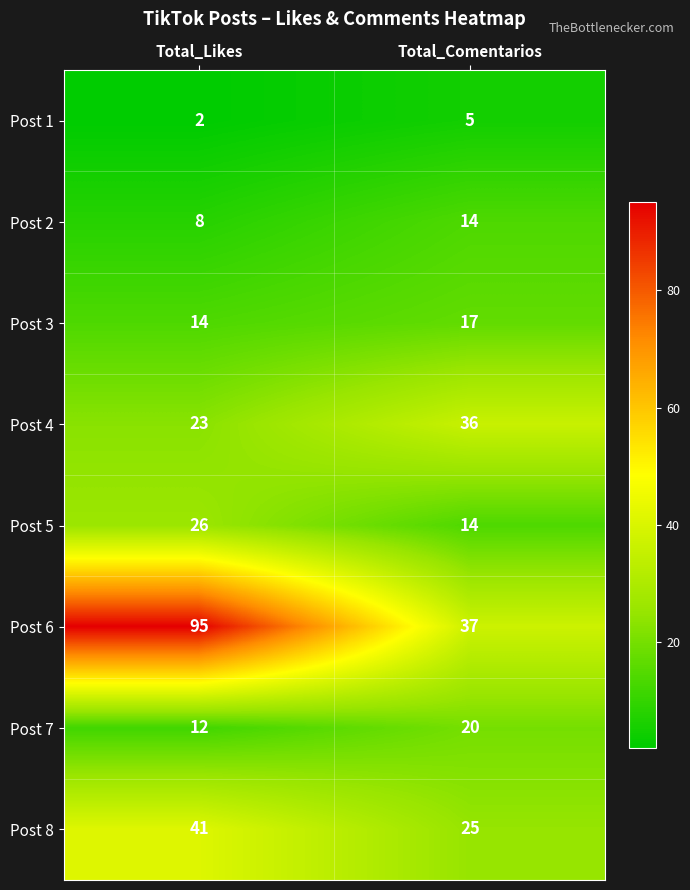

What is the difference between the highest and lowest values at Total_Comentarios?

32